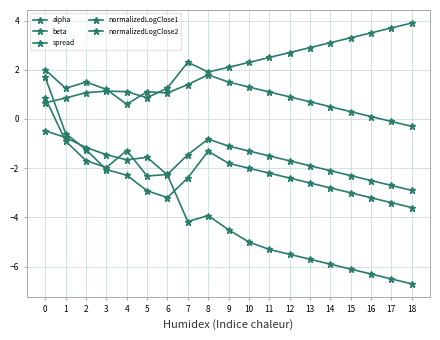

Is this an area chart (filled region under the line)?

No